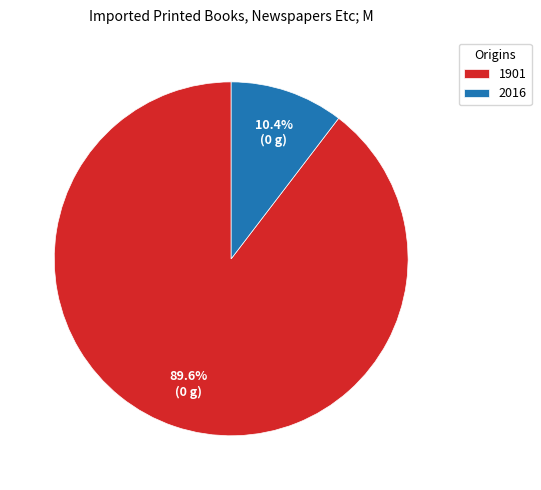

To the nearest percent, what is the average slice percentage?

50%